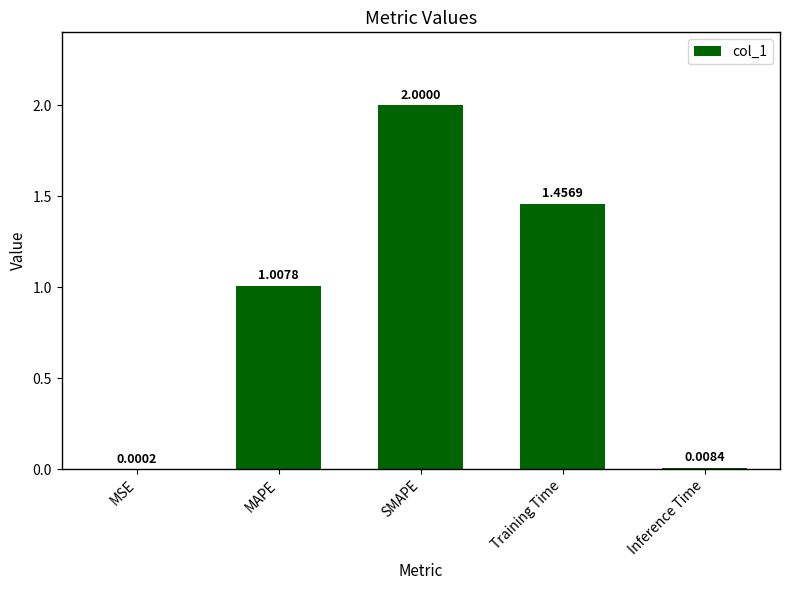

Where is the data nearest to the value 1?

MAPE